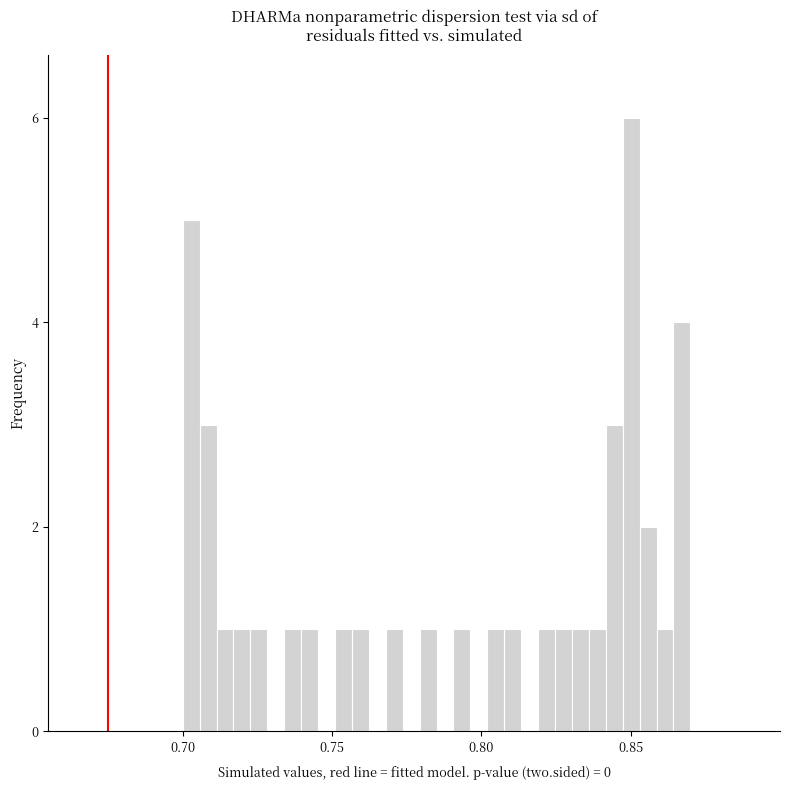

Read against the x-axis, roughly where is the centre of the tallest bar?

0.850